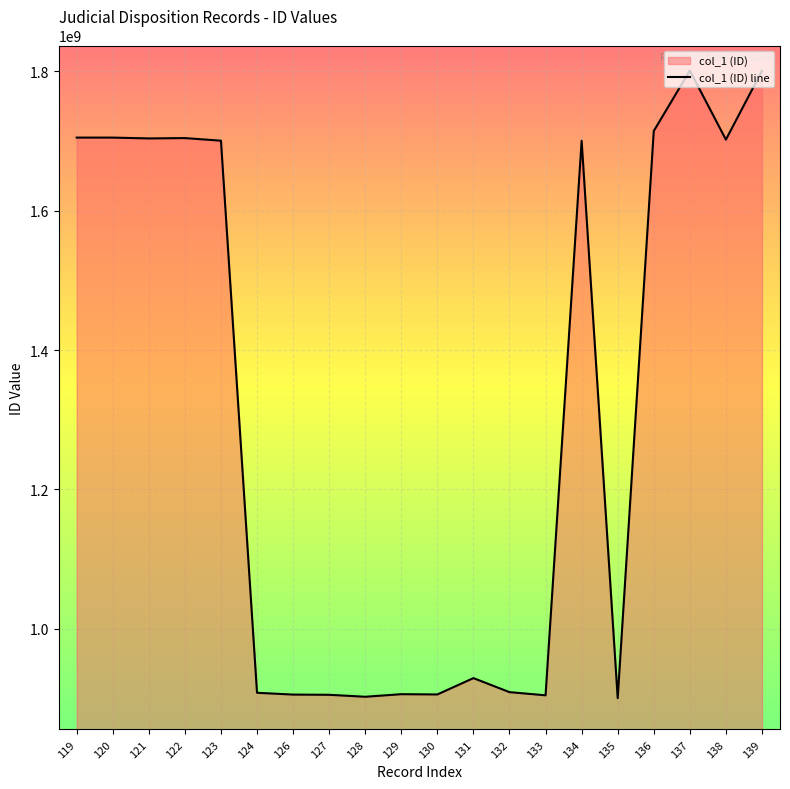

What is the difference between the maximum and second lowest values?

898794145